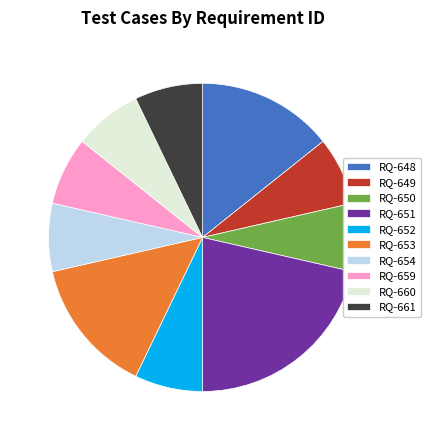

Which slice is the largest?

RQ-651